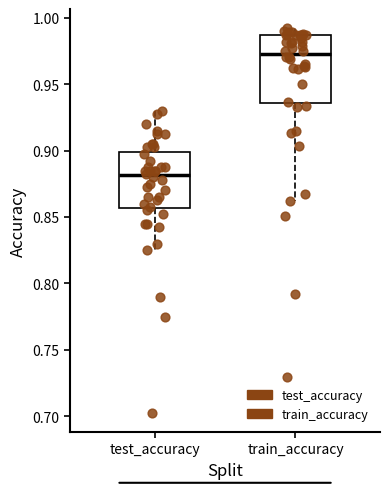

Where does the lower whisker of the box for train_accuracy end on the y-axis? The values are not printed on the chart, so give them approximately, as read against the axis.

0.860